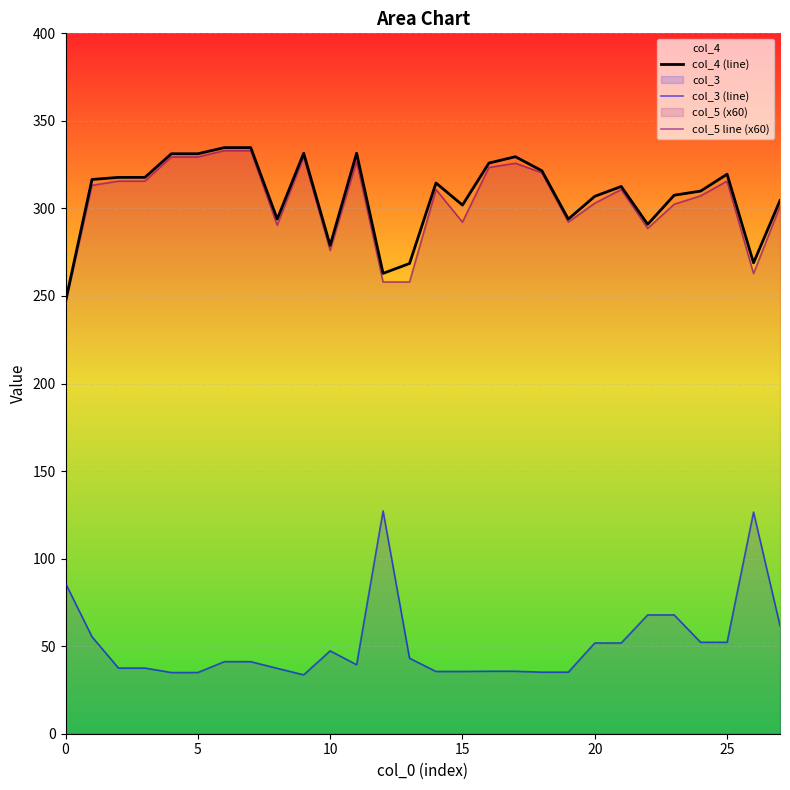

Which series changed the most between 10 and 20?

col_4 (line)